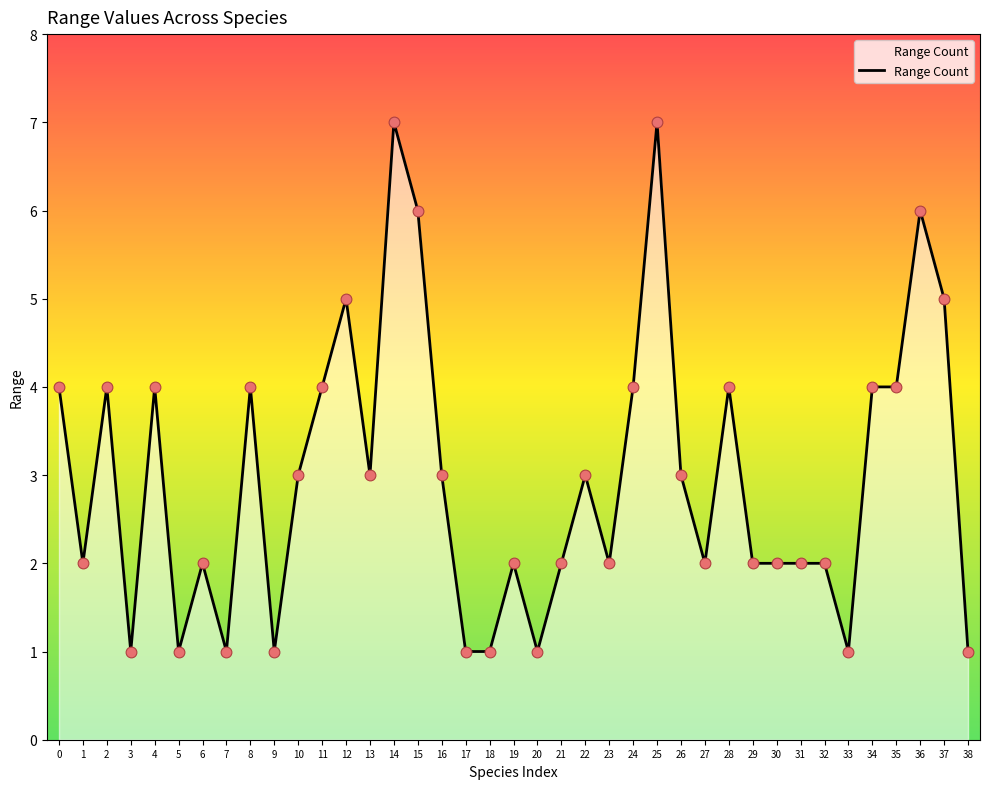

What is the change in value from 0 to 16?

-1